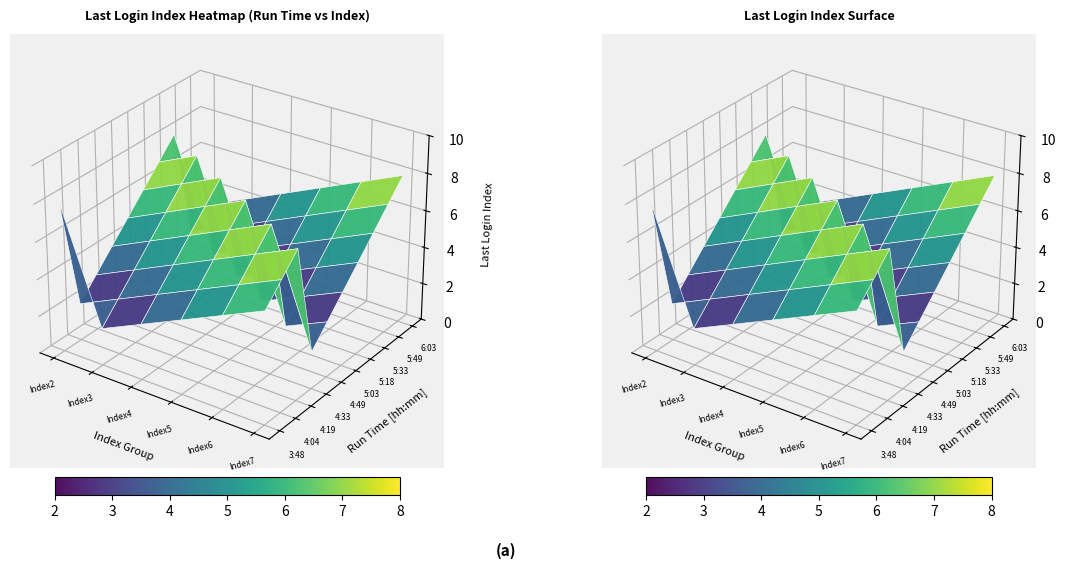

True or false: 5:49 has a value of 12 at 5.

False